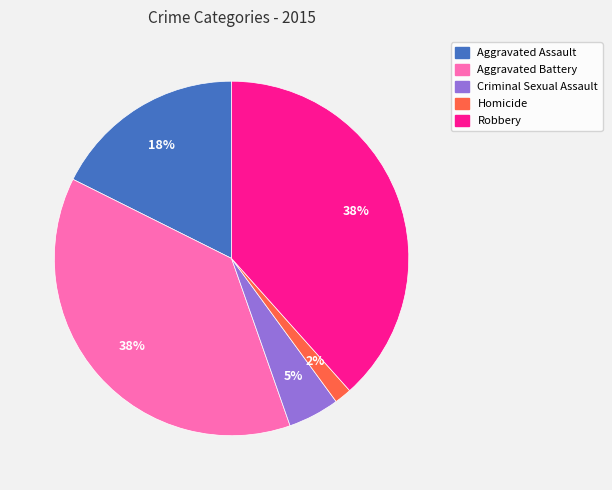

True or false: Aggravated Assault accounts for 23% of the total.

False